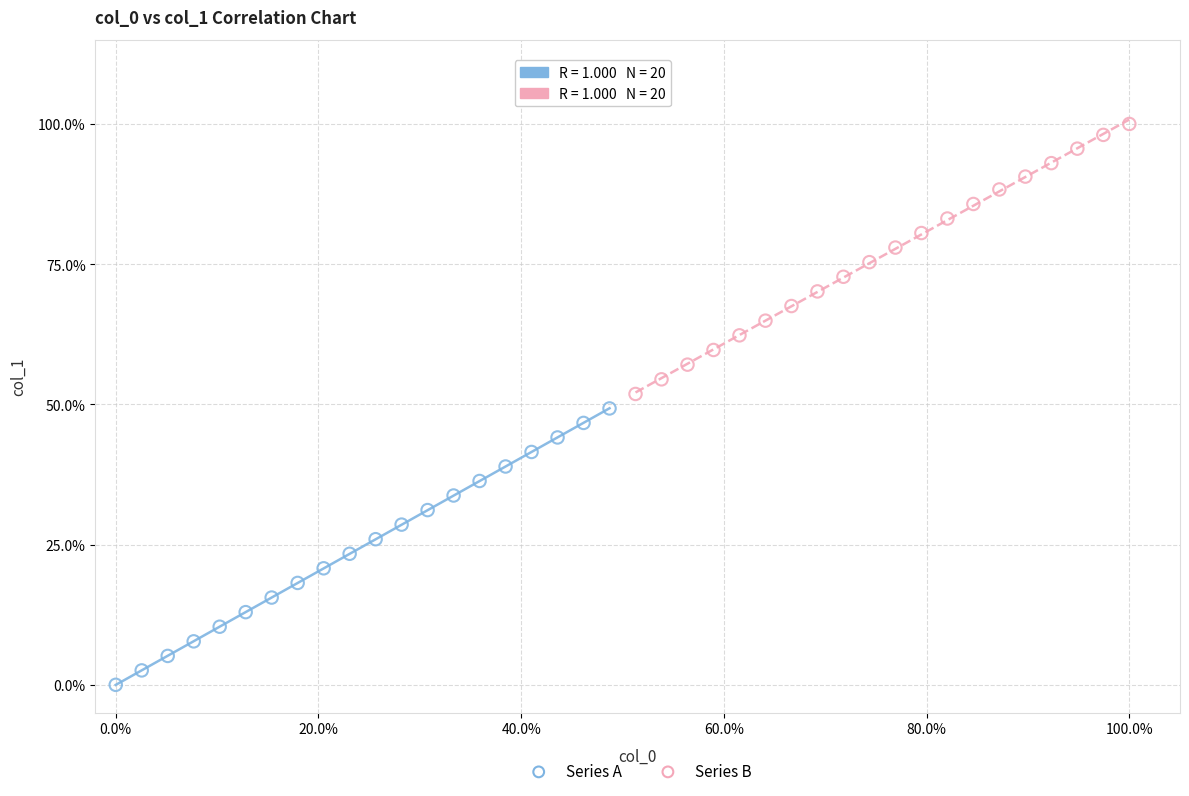

Which series has the widest spread of Y values?

Series A